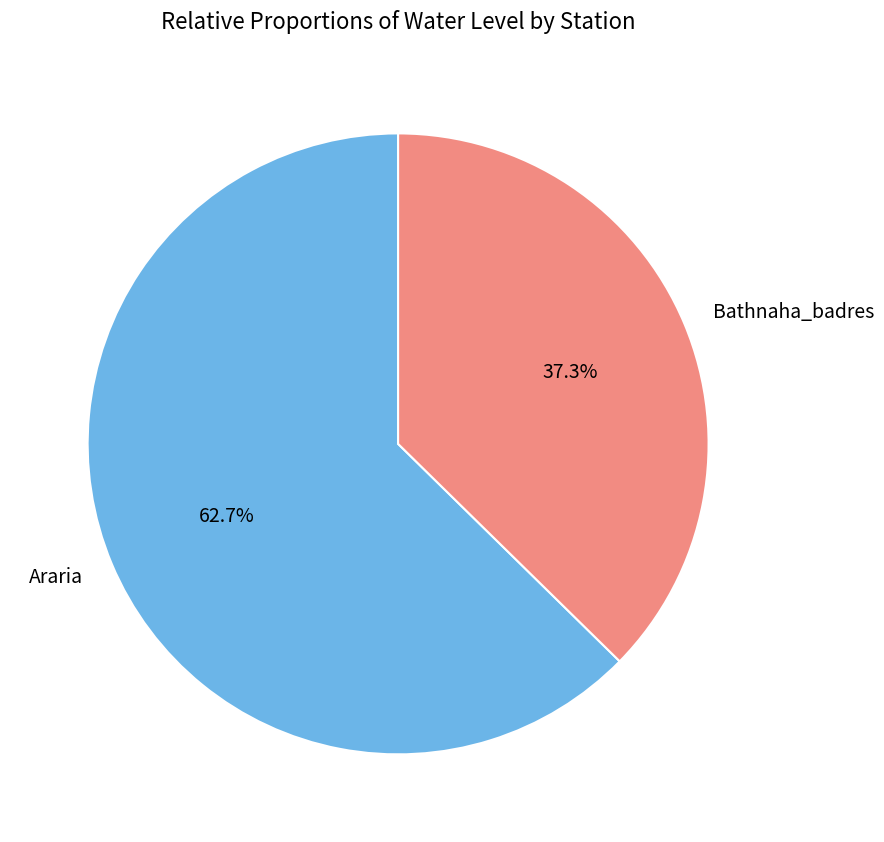

What is the smallest slice in the pie chart?

Bathnaha_badres